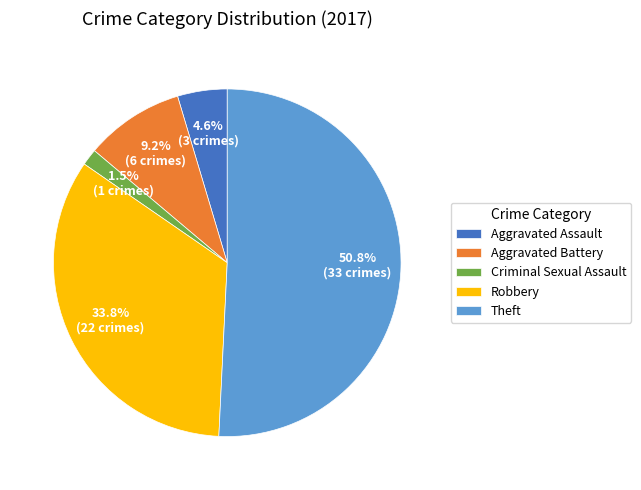

What is the ratio of the value at Aggravated Battery to the value at Aggravated Assault?

2.0